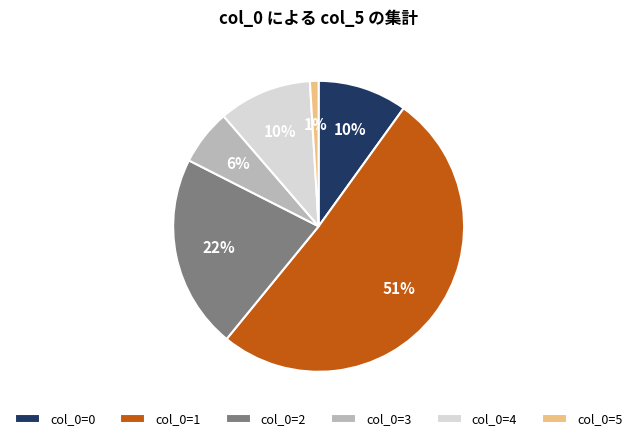

The col_0=5 slice represents 11% of the pie. True or false?

False